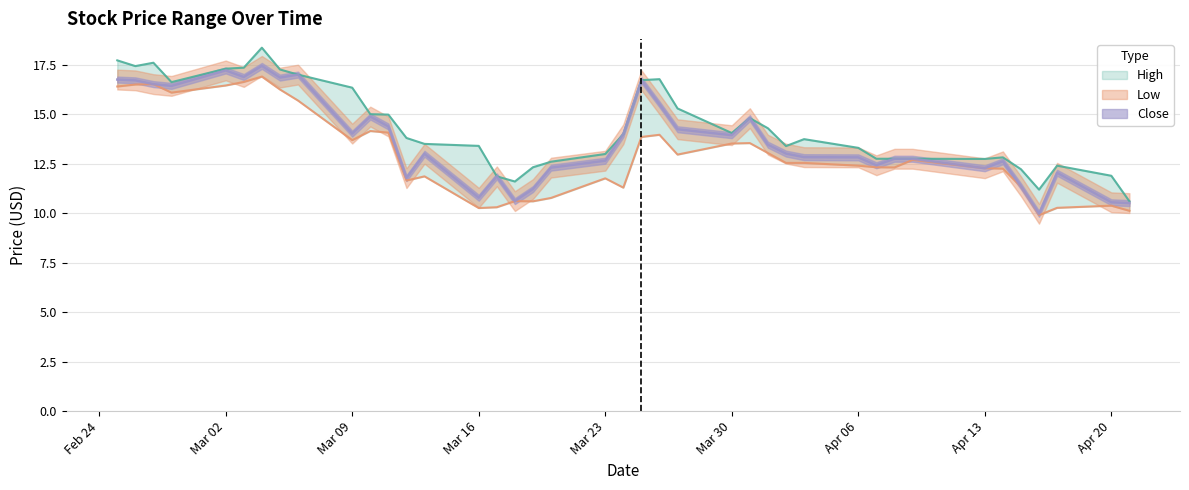

Does the chart have visible grid lines?

Yes